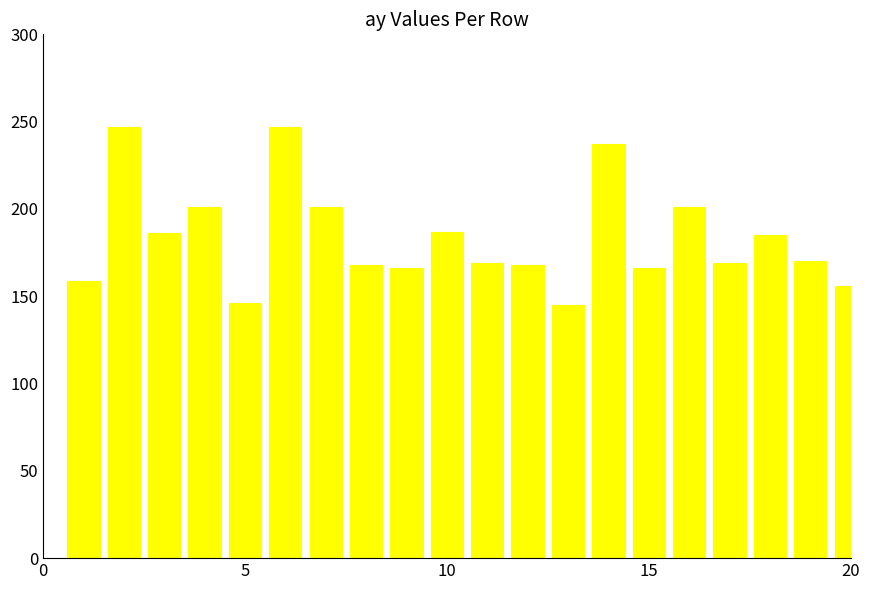

What is the greatest value displayed?

247